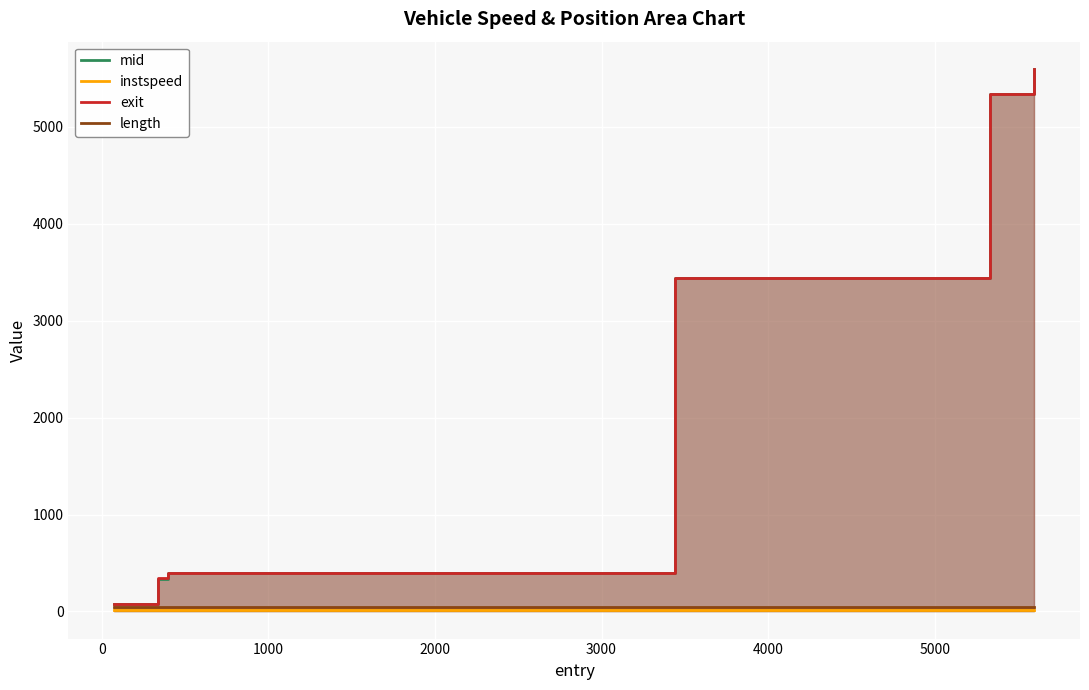

How many lines are shown in the chart?

4